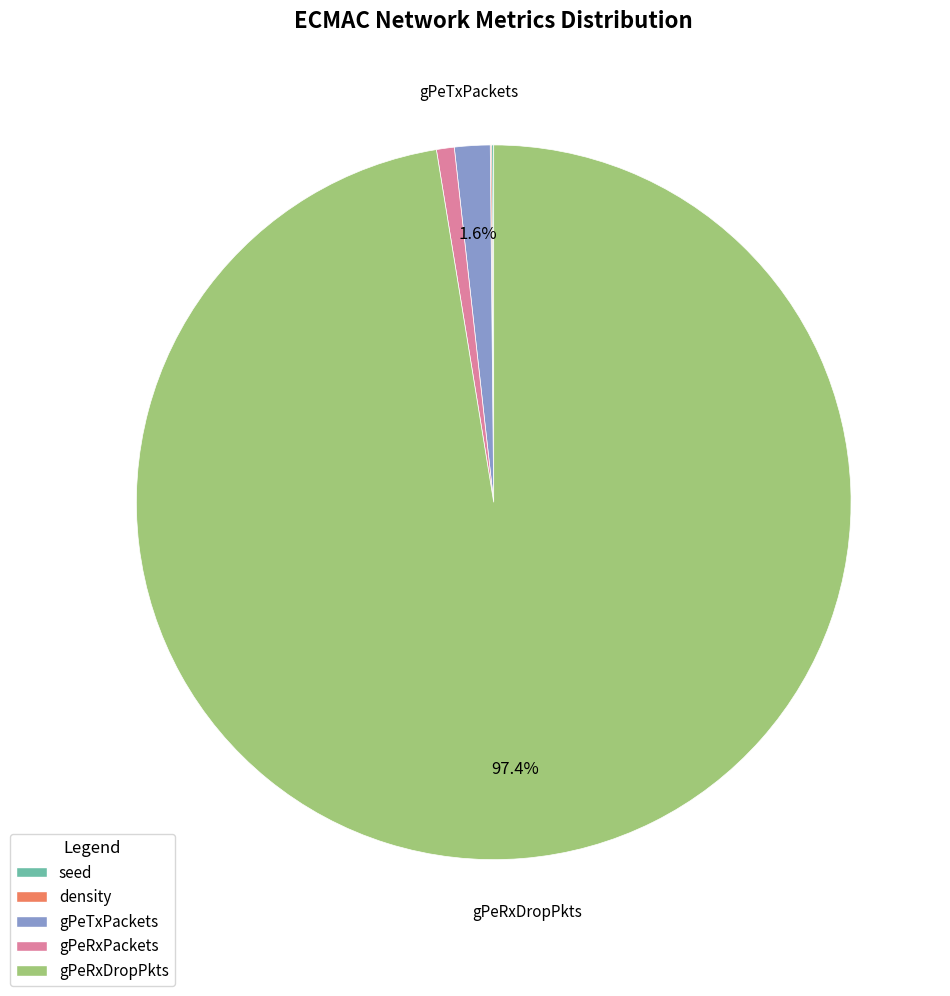

Which slice is the largest?

gPeRxDropPkts